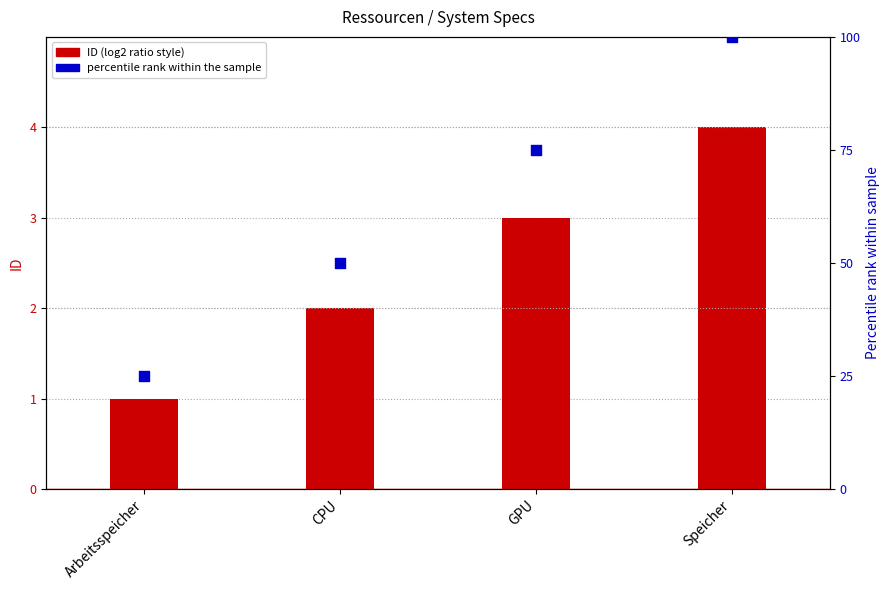

Which series contains the highest Y value?

Percentile rank